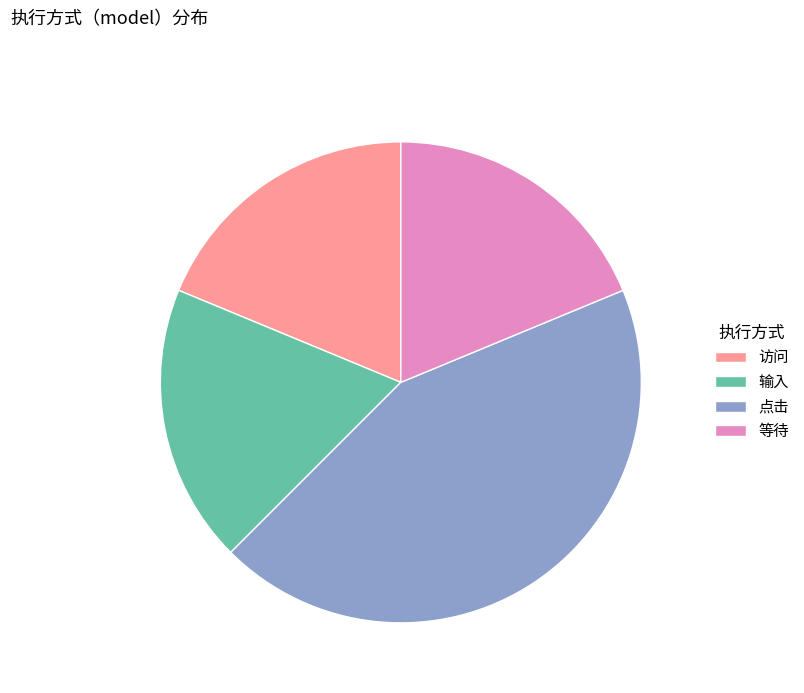

Is there any slice that represents more than half of the pie?

No